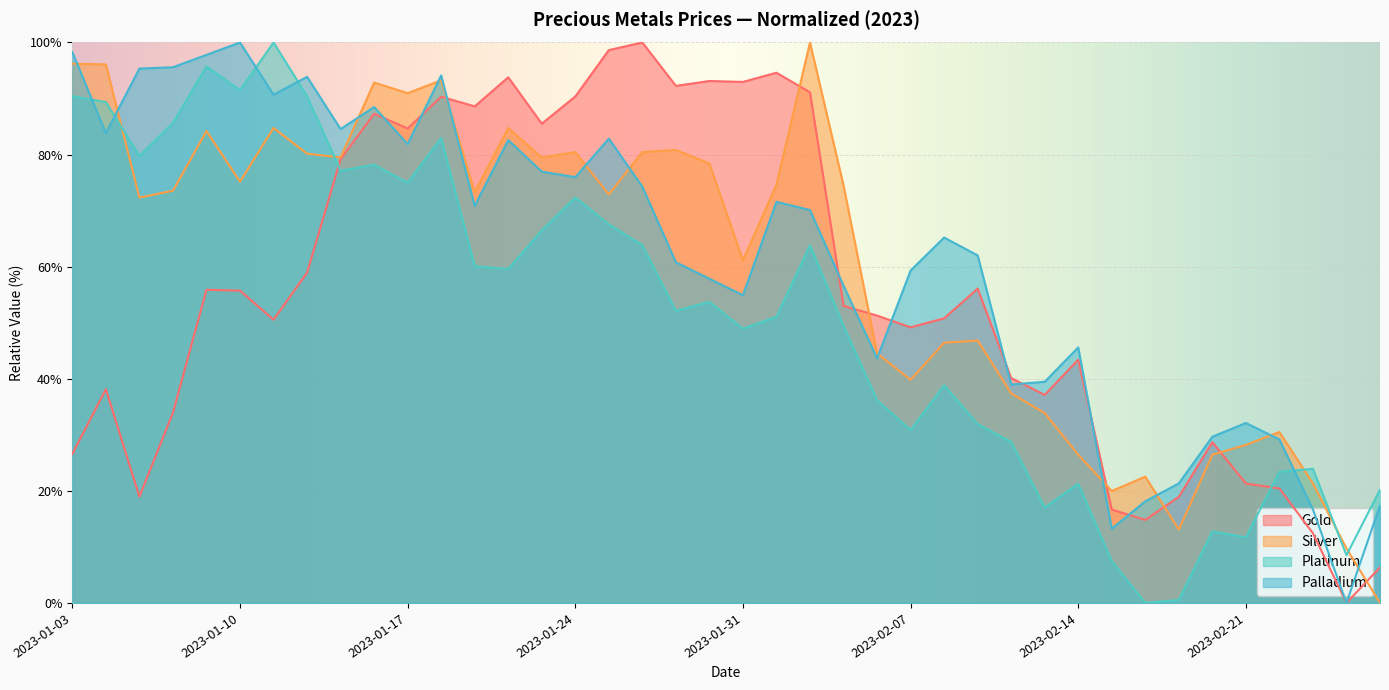

Read the Palladium value at 2023-02-01.

71.6